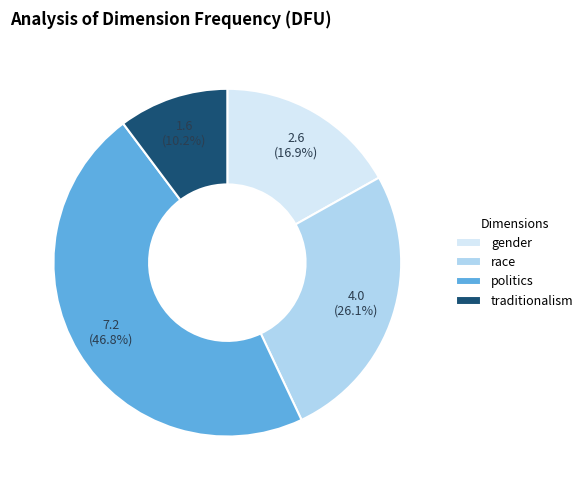

Does race represent more than half of the total?

No